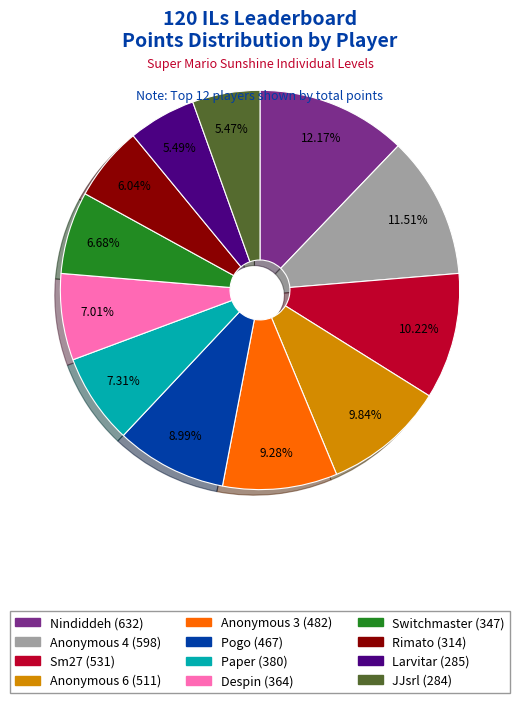

What percentage is the Larvitar slice, to the nearest percent?

5%